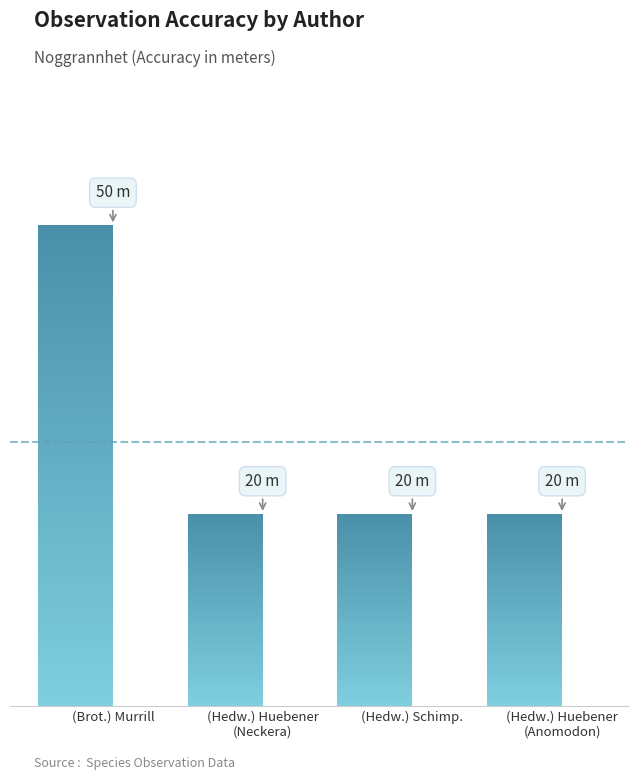

The chart shows a value of 20 at (Hedw.) Schimp.. True or false?

True